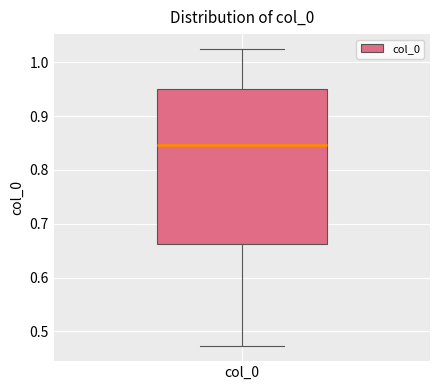

Transcribe this box plot: give where the median line is, the range the box spans, and where the two whiskers end, as read against the y-axis. The values are not printed on the chart, so give them approximately, as read against the axis.

median 0.85, box 0.66 to 0.95, whiskers 0.47 to 1.02